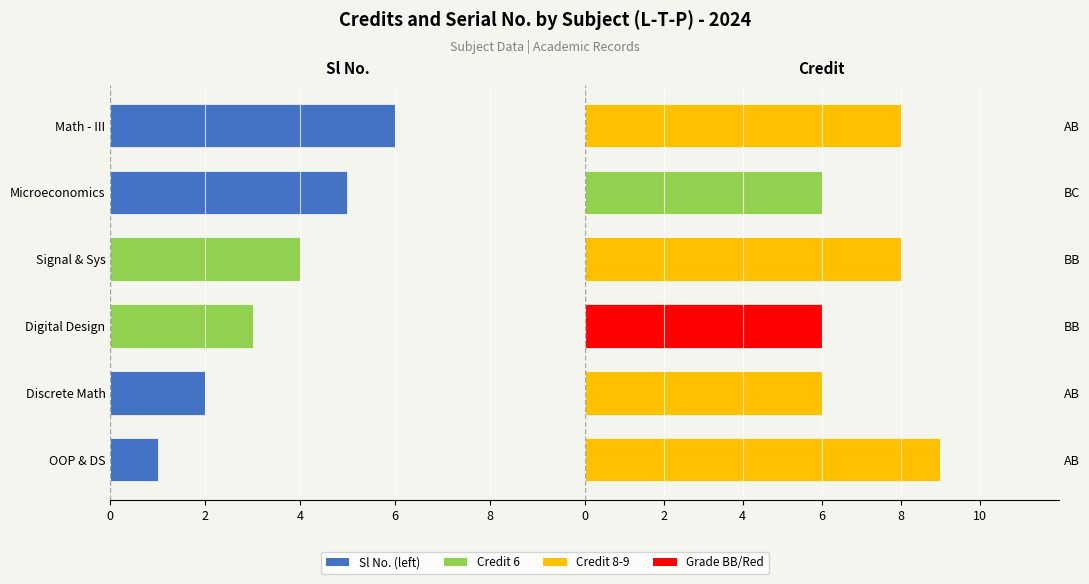

Which series has the widest spread of values?

Sl No.